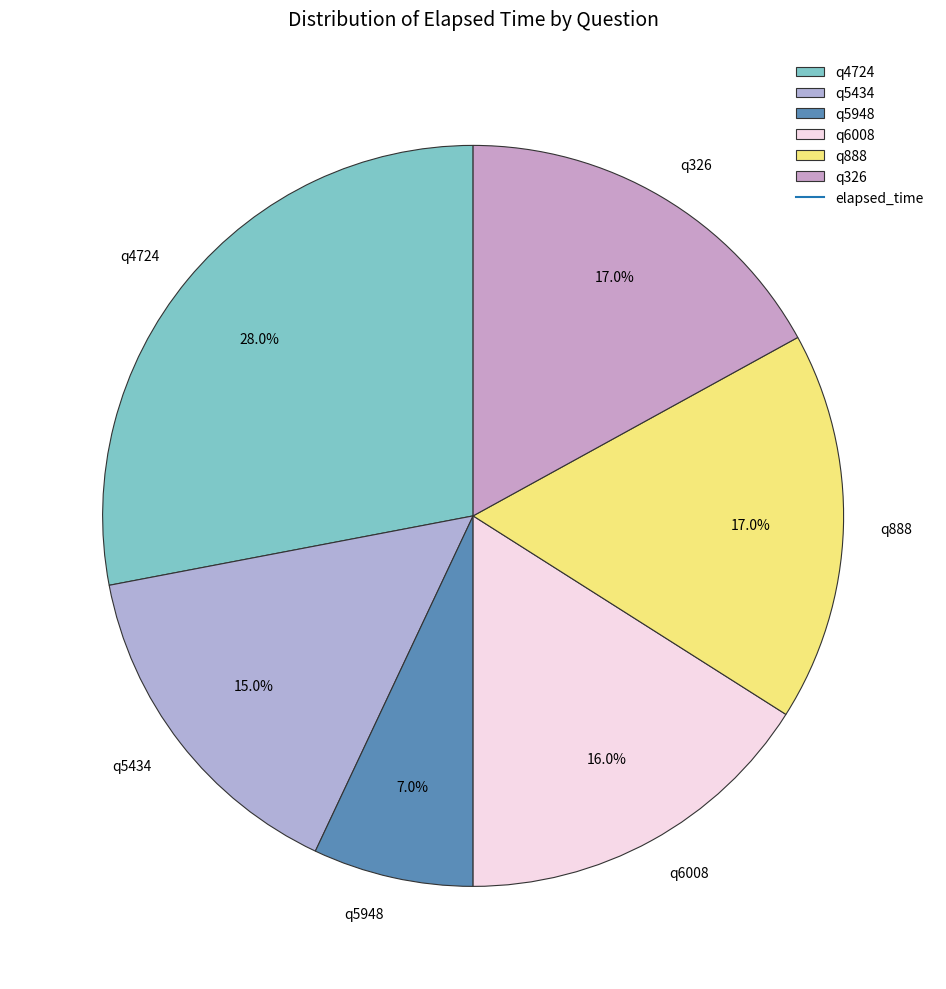

Between q5434 and q5948, which is larger?

q5434